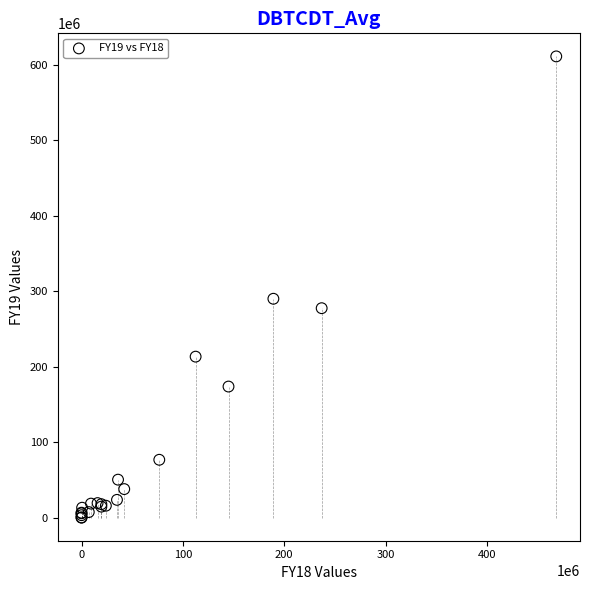

What Y value in the scatter plot is closest to 305723799?

290166208